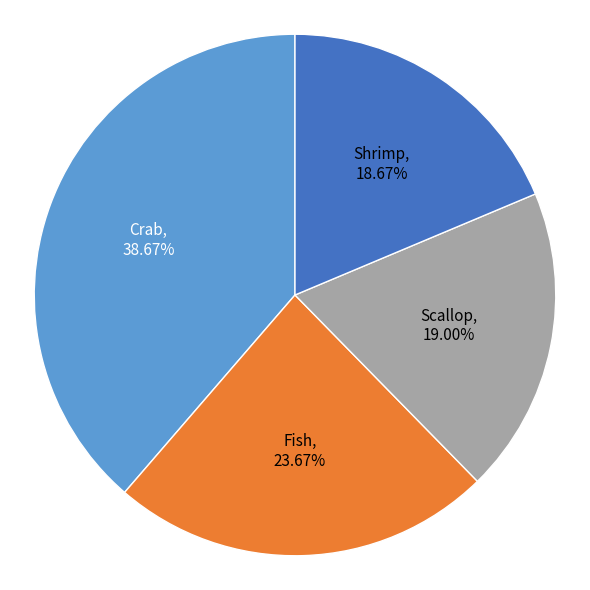

Which slice is the largest?

Crab